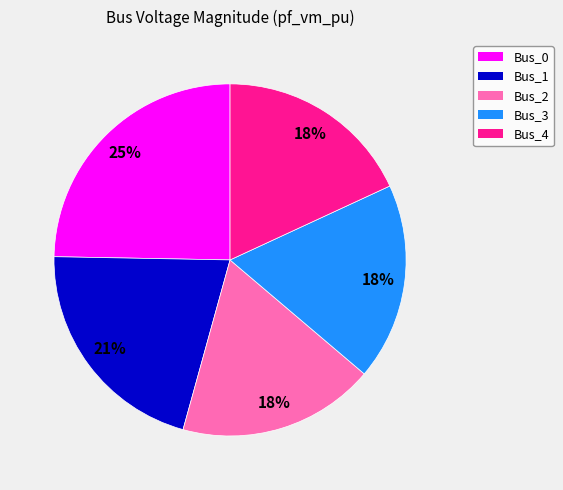

Between Bus_3 and Bus_1, which is larger?

Bus_1